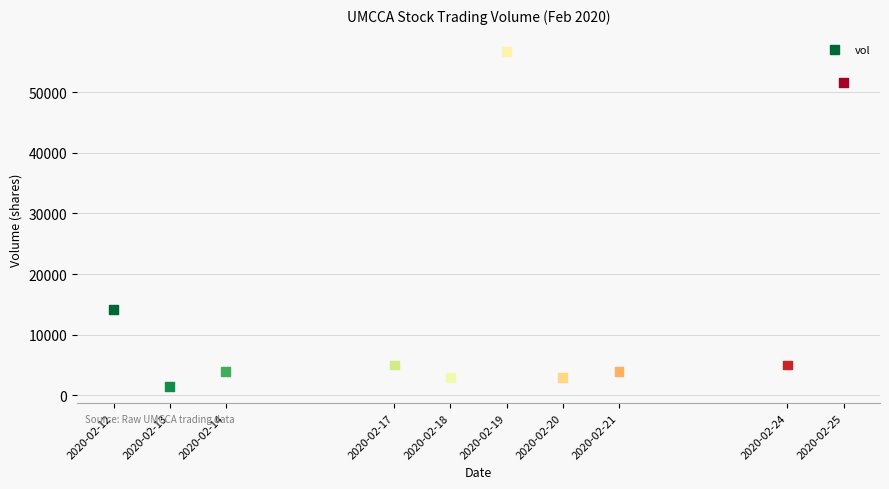

What is the average Y value?

14790